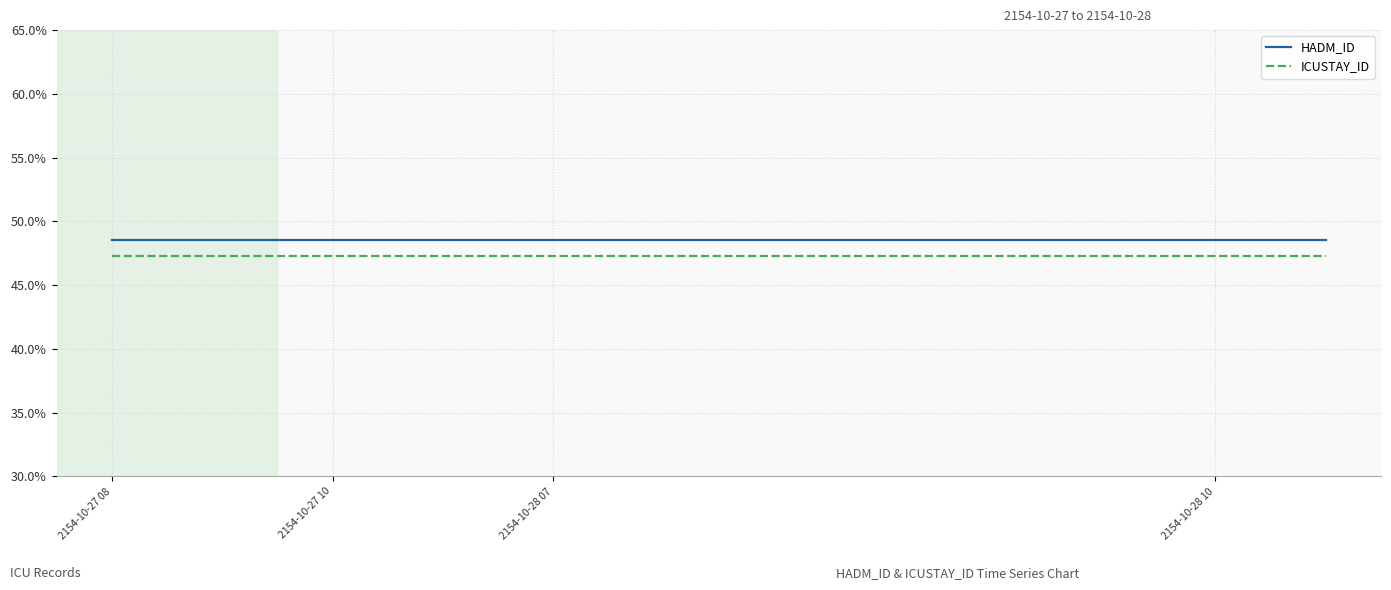

True or false: ICUSTAY_ID and HADM_ID cross at least once.

False